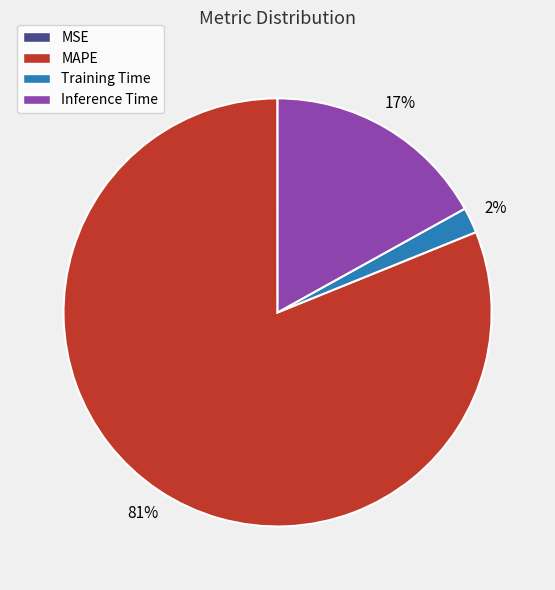

To the nearest percent, what is the combined percentage of Inference Time and MAPE?

98%